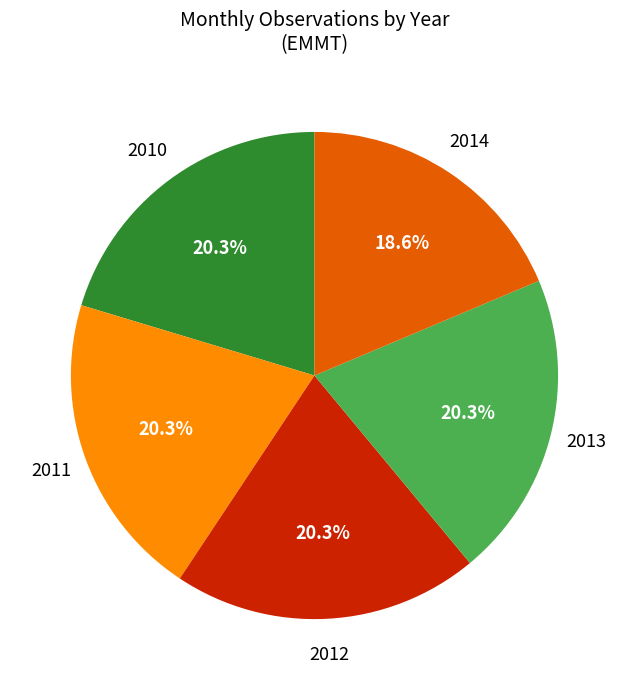

Is there any slice that represents more than half of the pie?

No